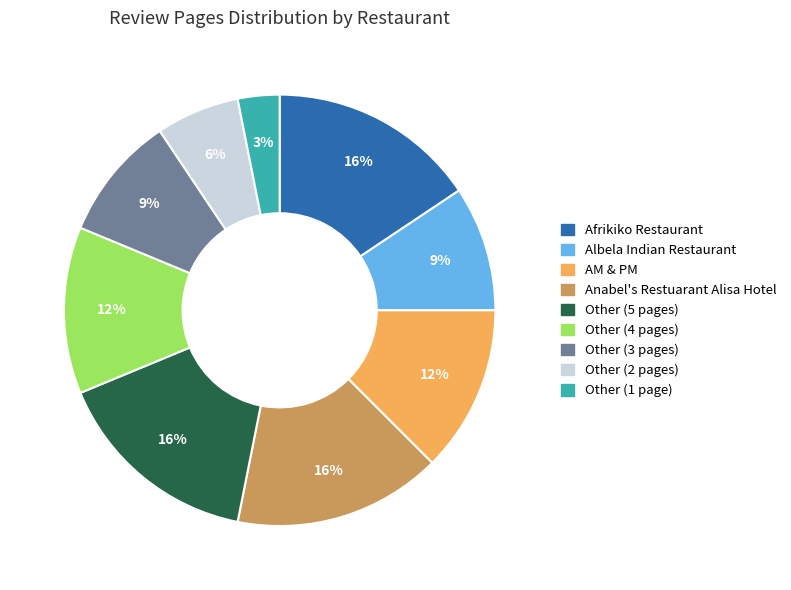

To the nearest percent, what is the average slice percentage?

11%